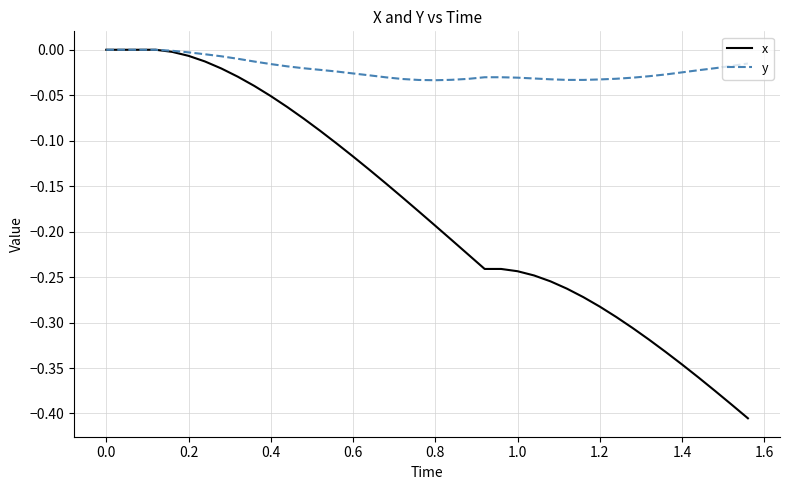

Rank the series at 0.8 from lowest to highest value.

x, y